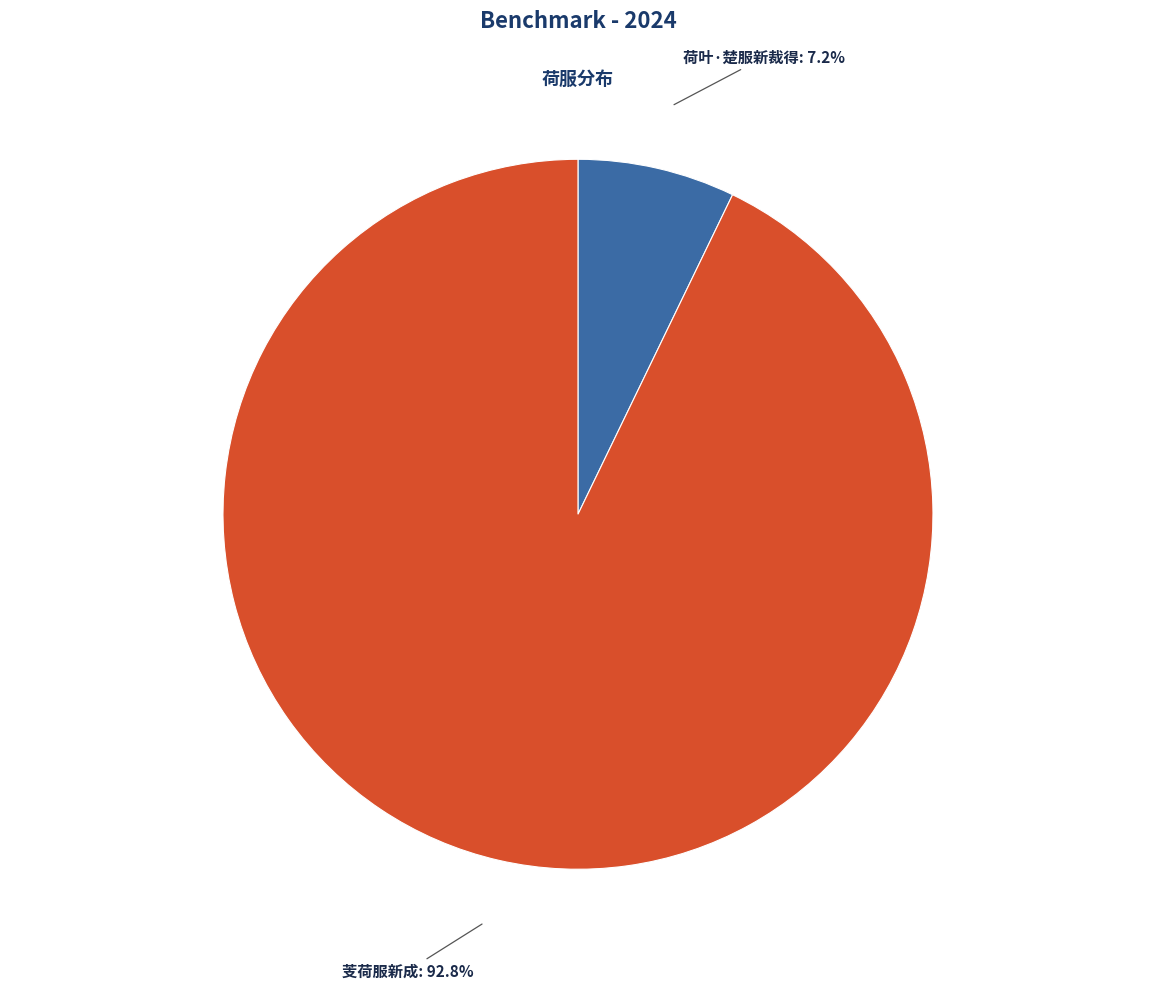

How many slices are in this pie chart?

2